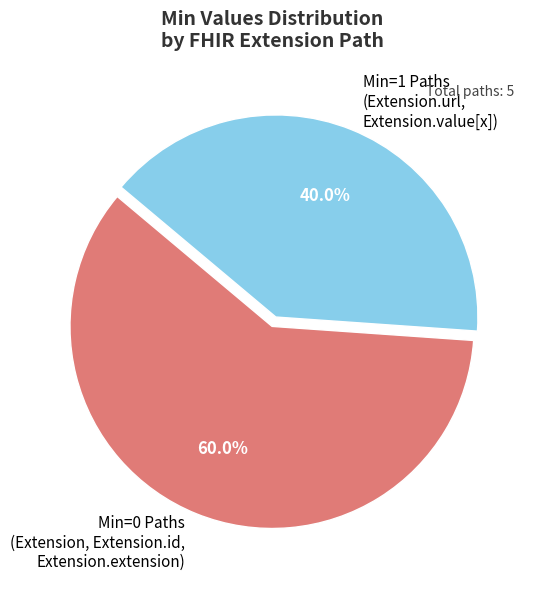

What is the ratio of the value at Min=1 Paths (Extension.url, Extension.value[x]) to the value at Min=0 Paths (Extension, Extension.id, Extension.extension)?

0.7